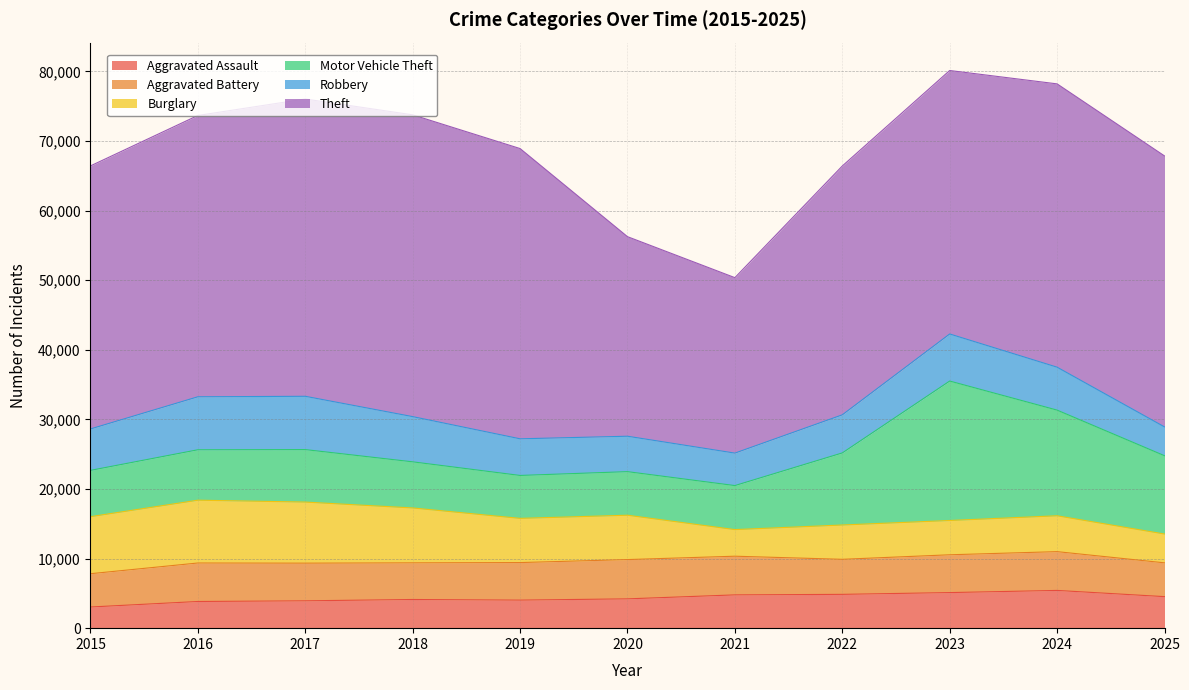

At which label is Theft closest to 34283?

2022